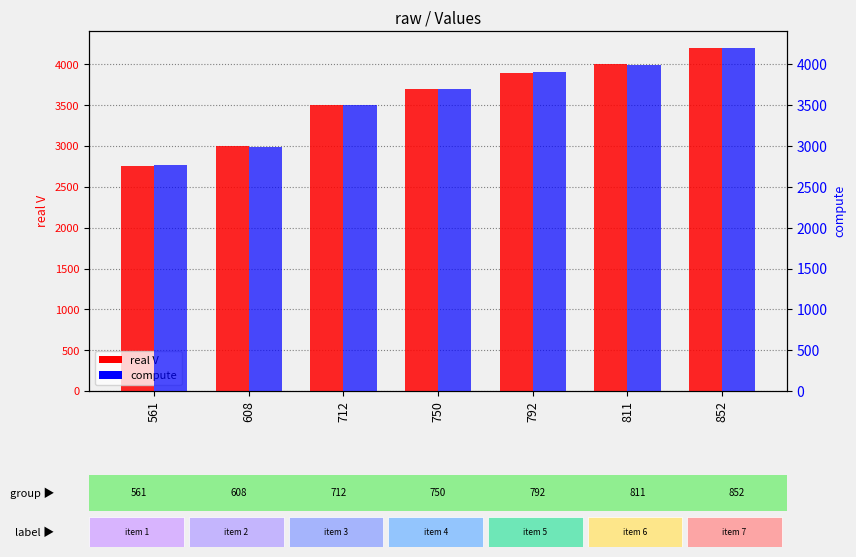

Between 792 and 852, which is larger?

852